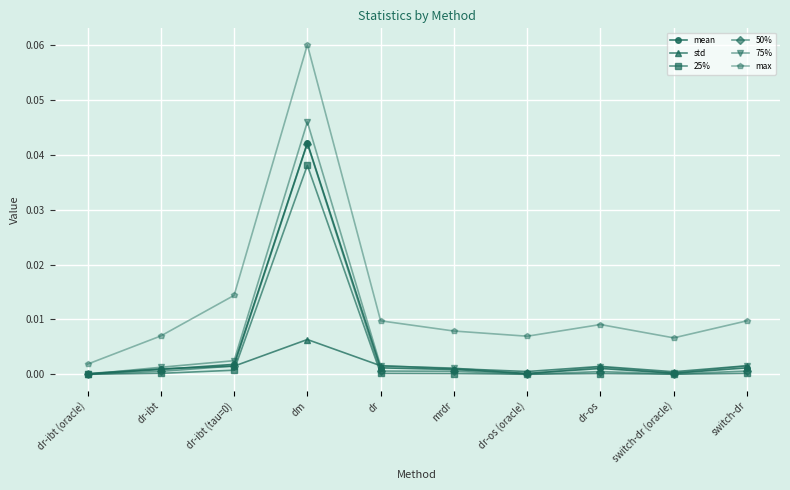

Which series ends up on top after the final intersection of 75% and std?

std